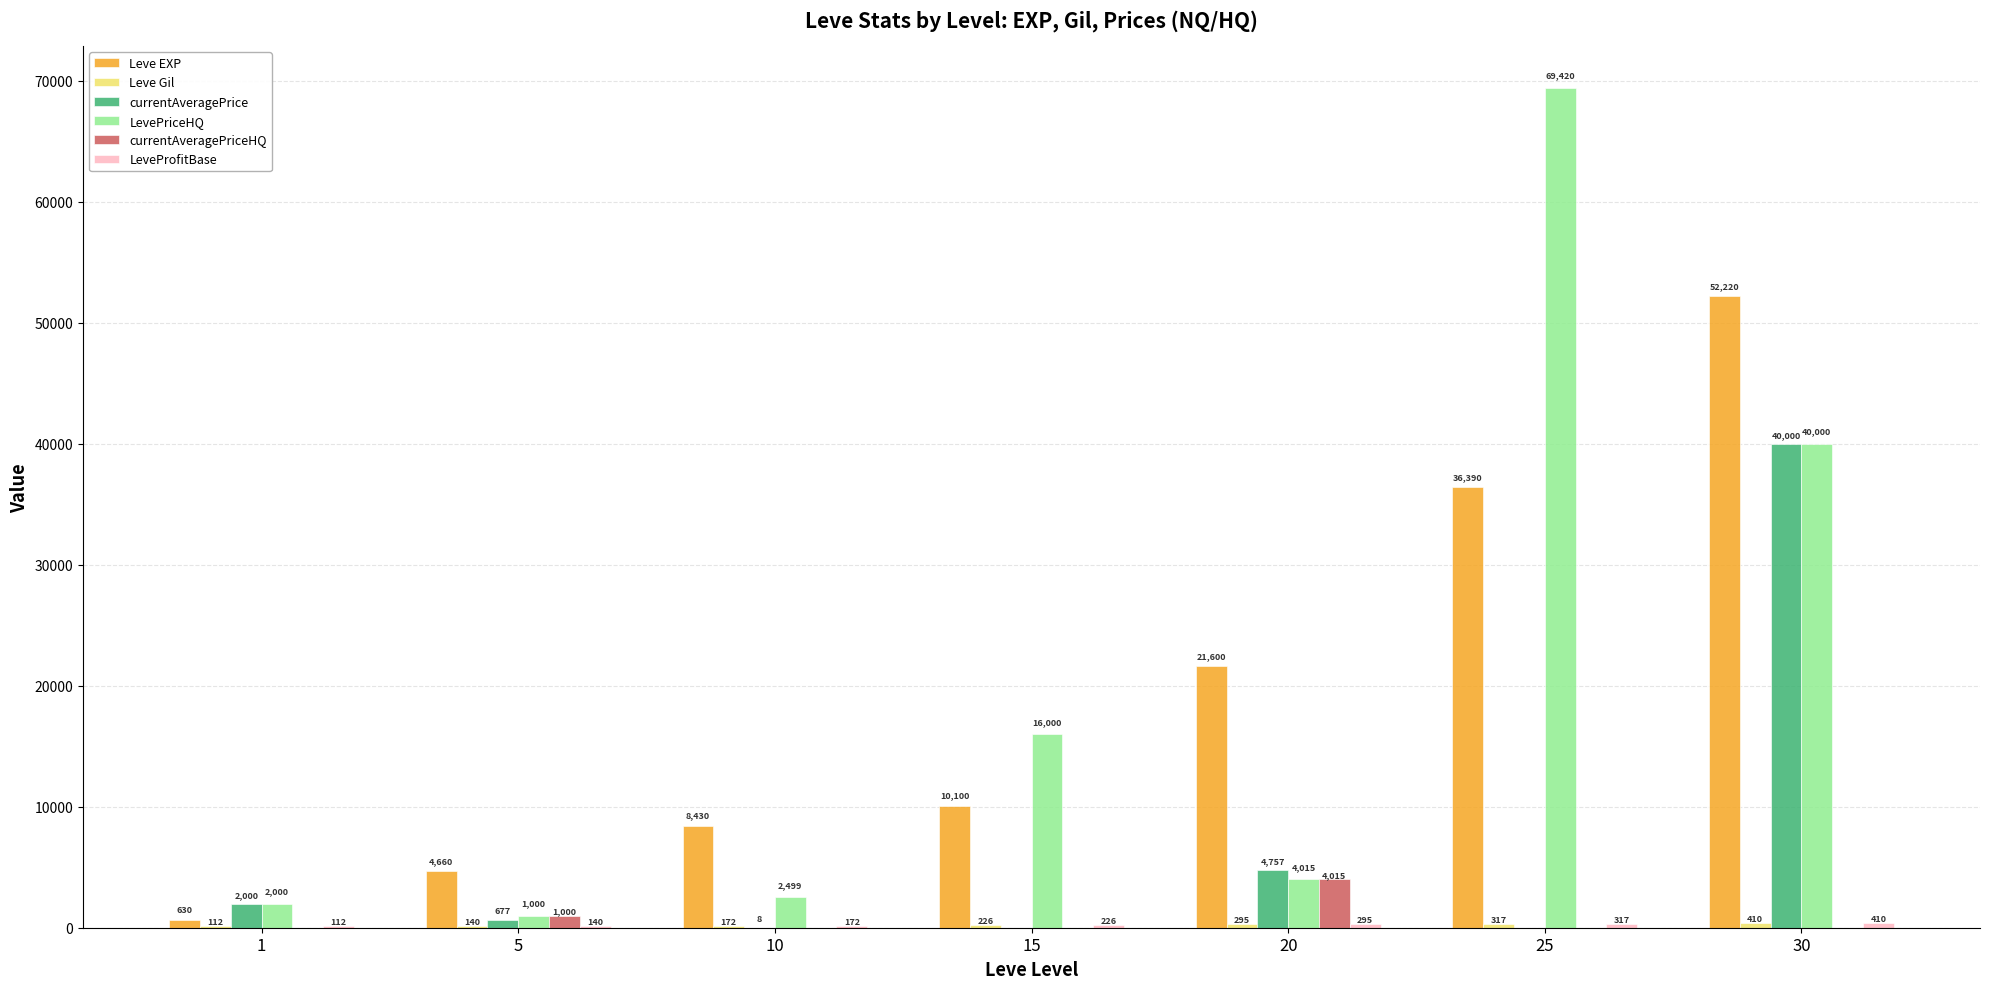

At which category is the sum across all series the highest?

30